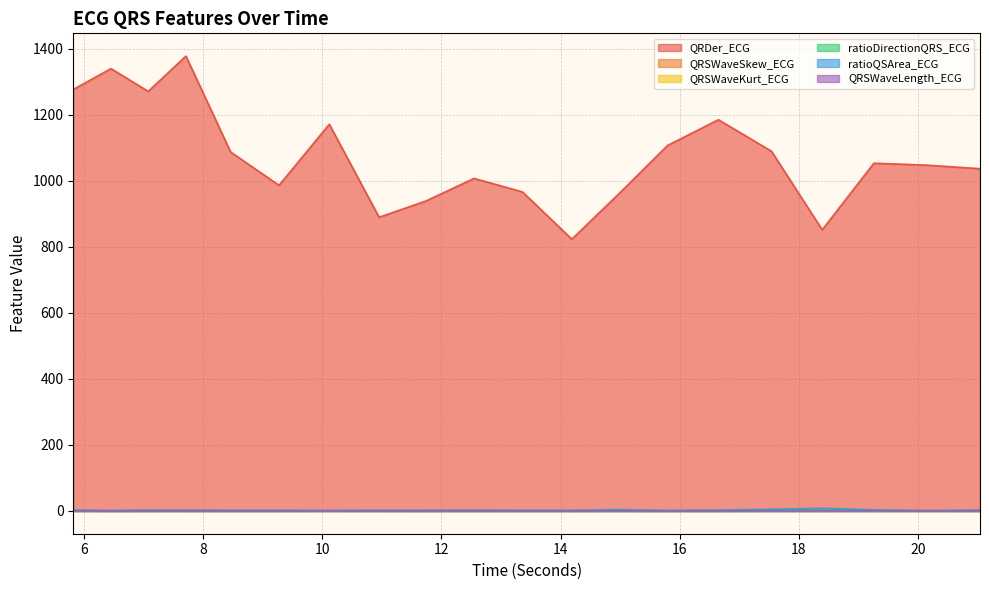

What is the difference between the second highest and minimum values in the QRDer_ECG series?

516.4